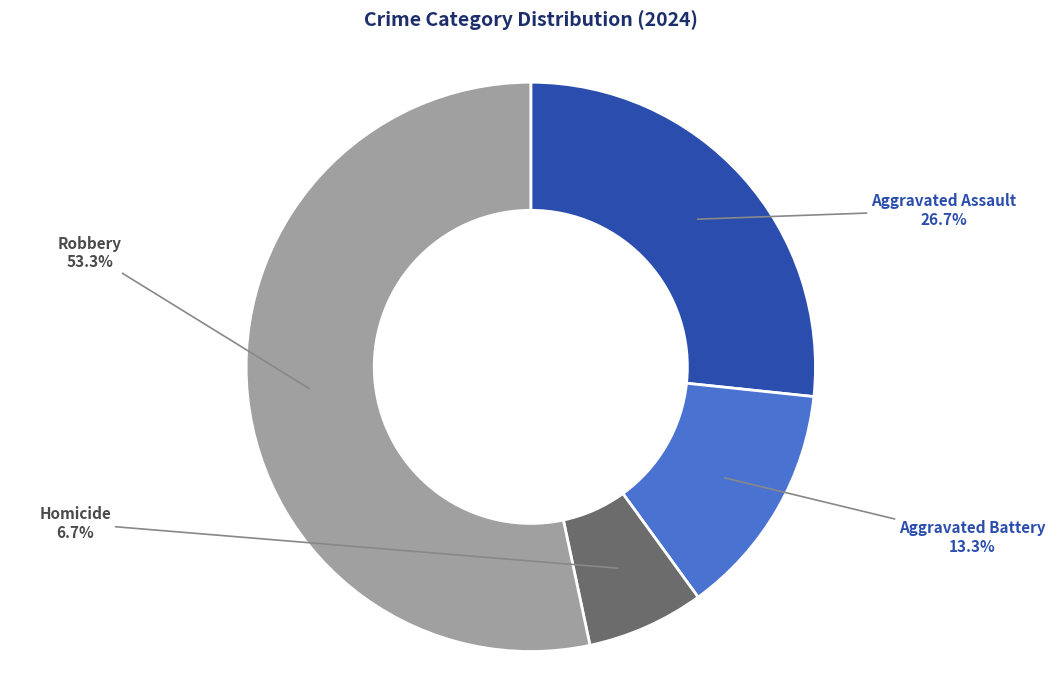

Rank the categories by value from lowest to highest.

Homicide, Aggravated Battery, Aggravated Assault, Robbery